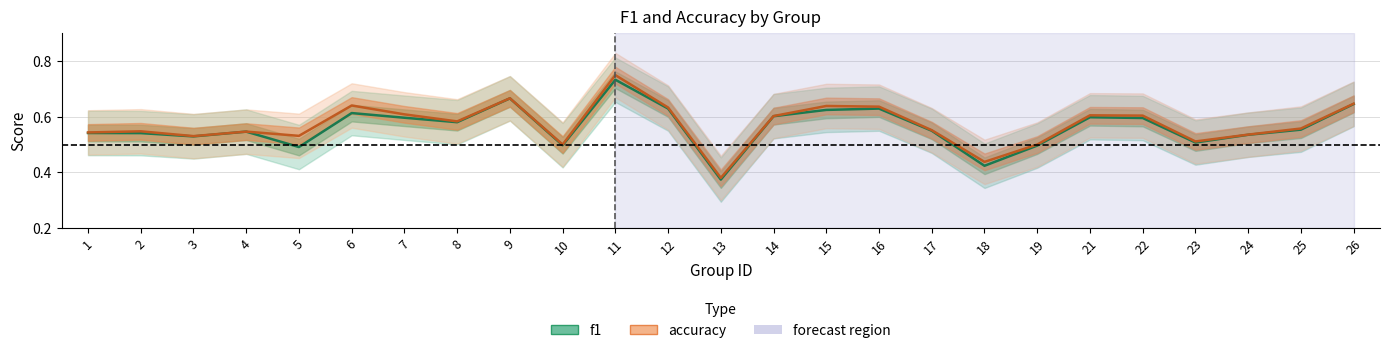

How many interior local valleys does the f1 series have?

7